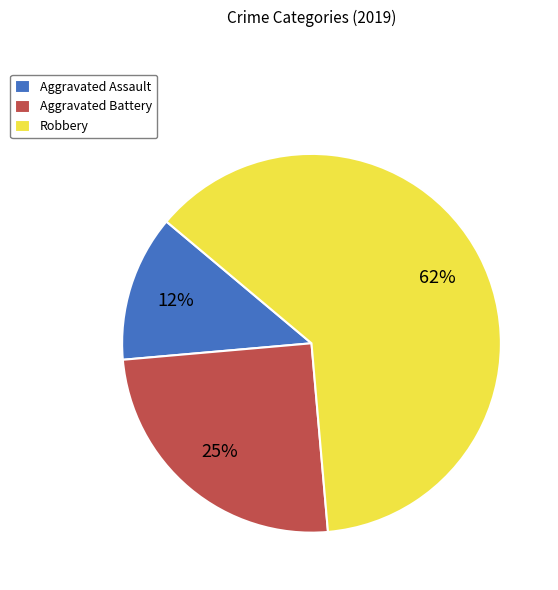

True or false: Aggravated Assault accounts for 12% of the total.

True